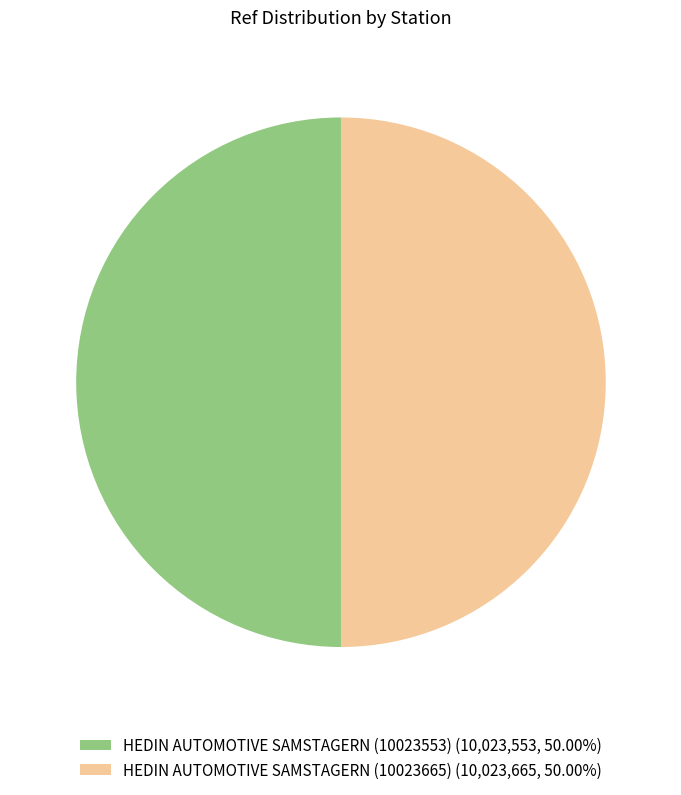

Approximately how many times larger is the value at HEDIN AUTOMOTIVE SAMSTAGERN (10023553) (10,023,553, 50.00%) compared to HEDIN AUTOMOTIVE SAMSTAGERN (10023665) (10,023,665, 50.00%)?

1.0